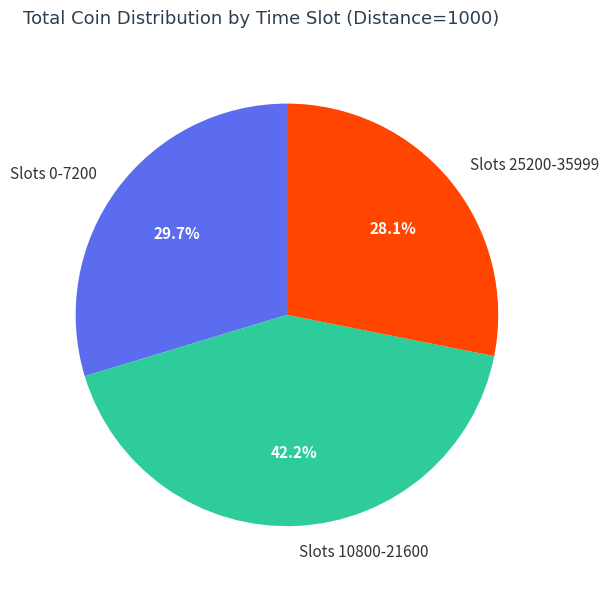

What is the largest slice in the pie chart?

Slots 10800-21600